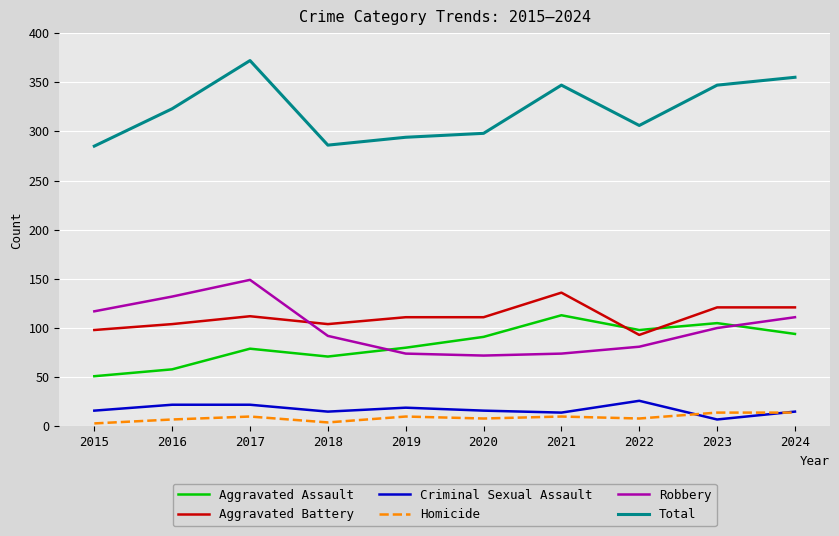

Which series has the largest total across all categories?

Total